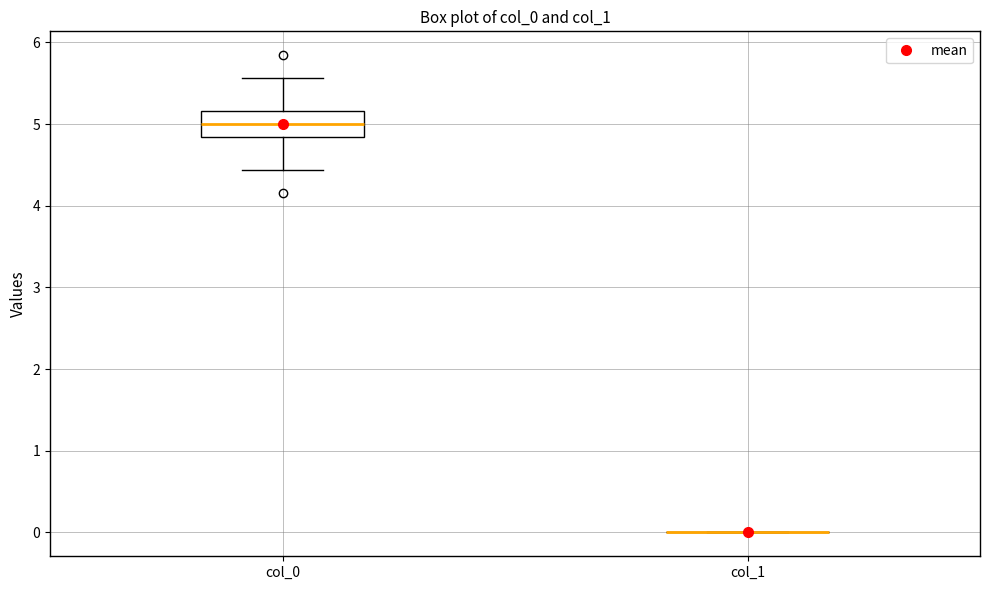

Where does the lower whisker of the box for col_0 end on the y-axis? The values are not printed on the chart, so give them approximately, as read against the axis.

4.4